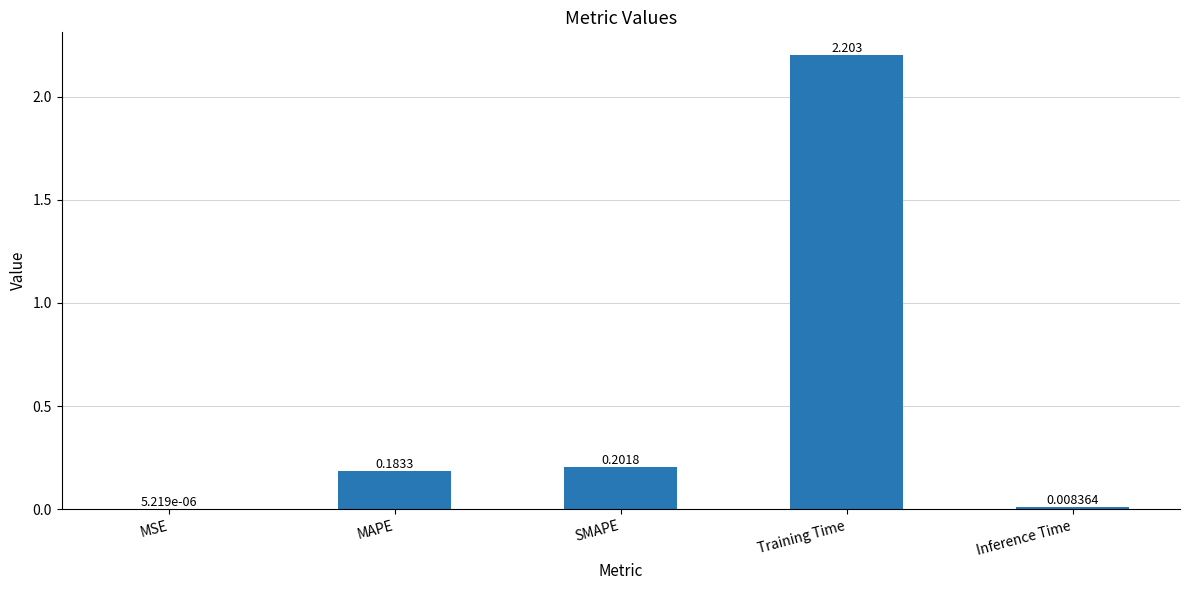

At which category does the chart reach its peak across all series?

Training Time